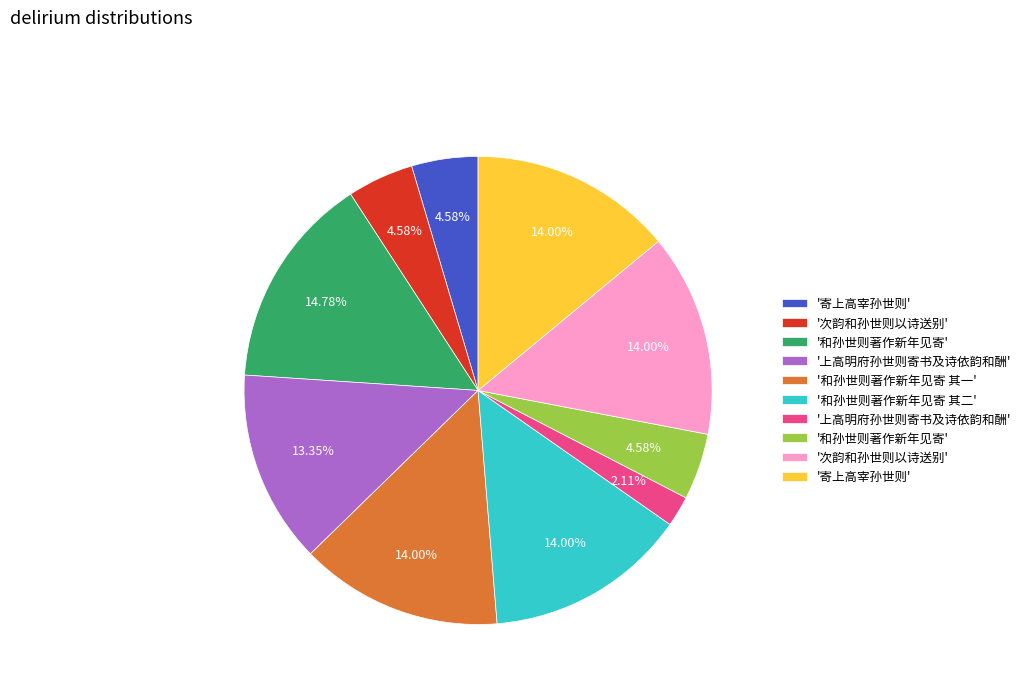

How many segments does this pie chart have?

10